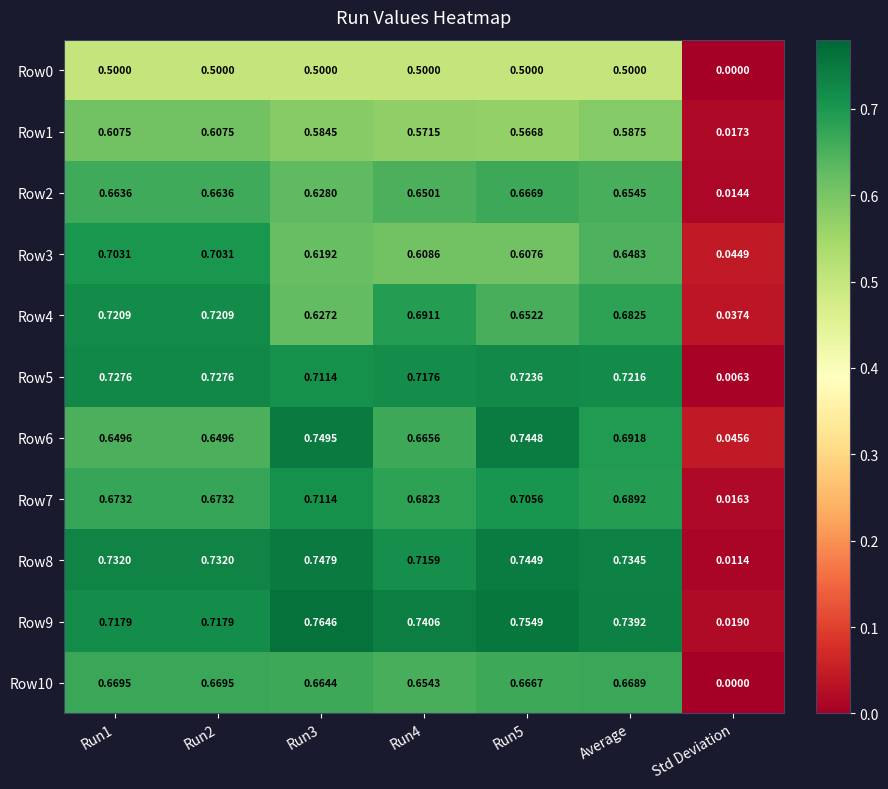

Where is Row4 nearest to the value 0?

Std Deviation